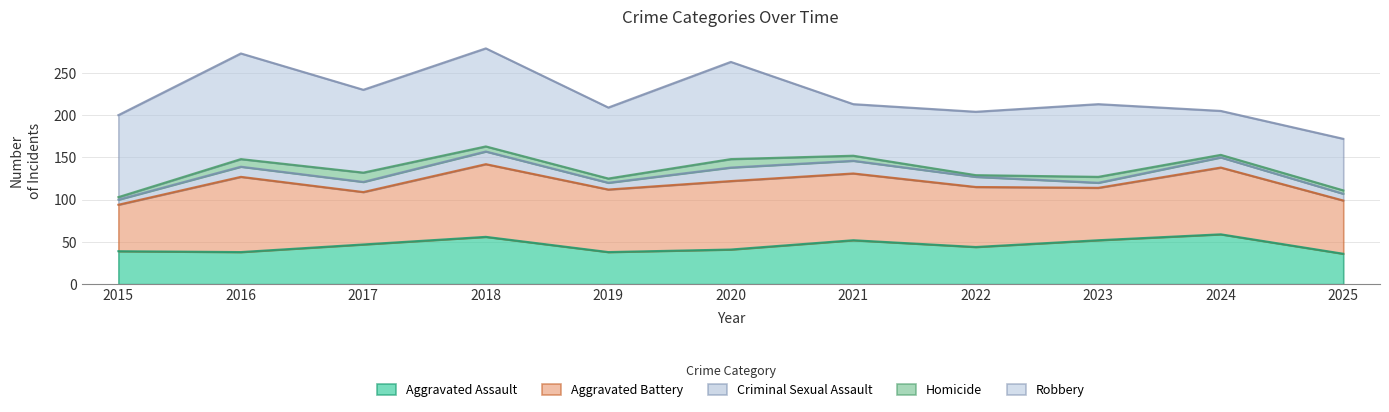

True or false: Aggravated Assault has a value of 36 at 2025.

True